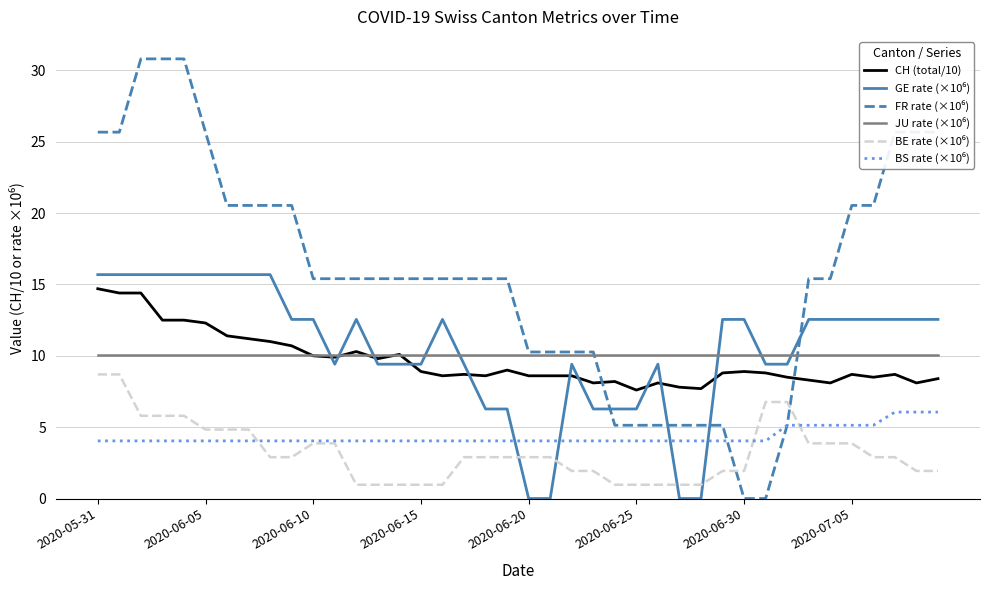

At how many categories does at least one series exceed 6?

40